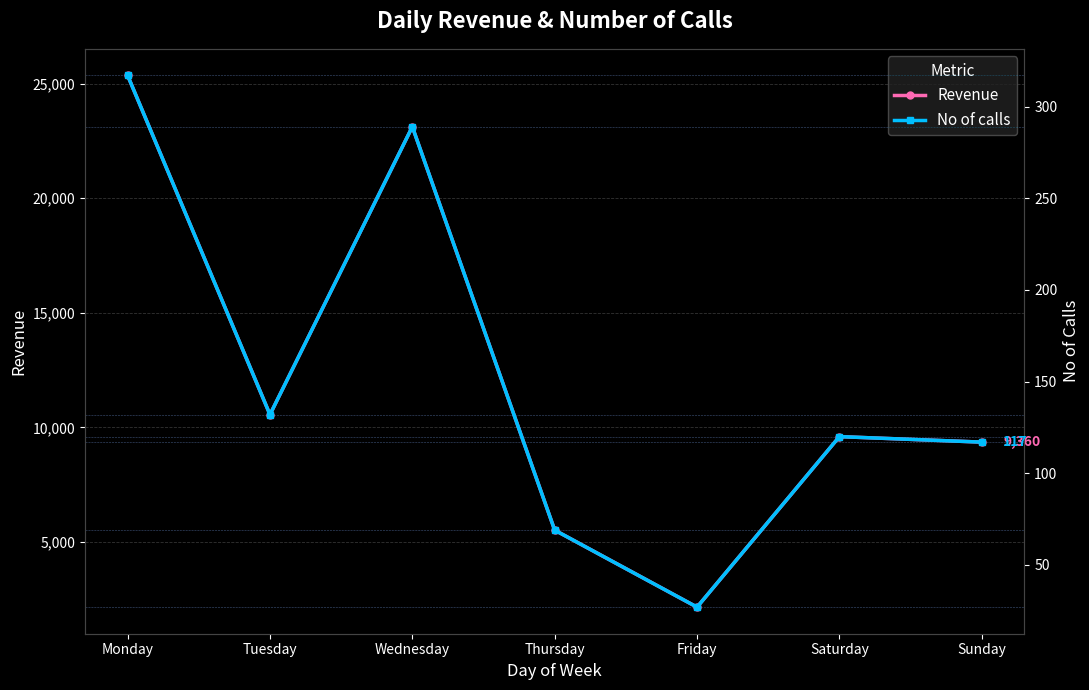

Reading left to right, extract all data points from this chart.

Revenue: Monday=25360	Tuesday=10560	Wednesday=23120	Thursday=5520	Friday=2160	Saturday=9600	Sunday=9360
No of calls: Monday=317	Tuesday=132	Wednesday=289	Thursday=69	Friday=27	Saturday=120	Sunday=117